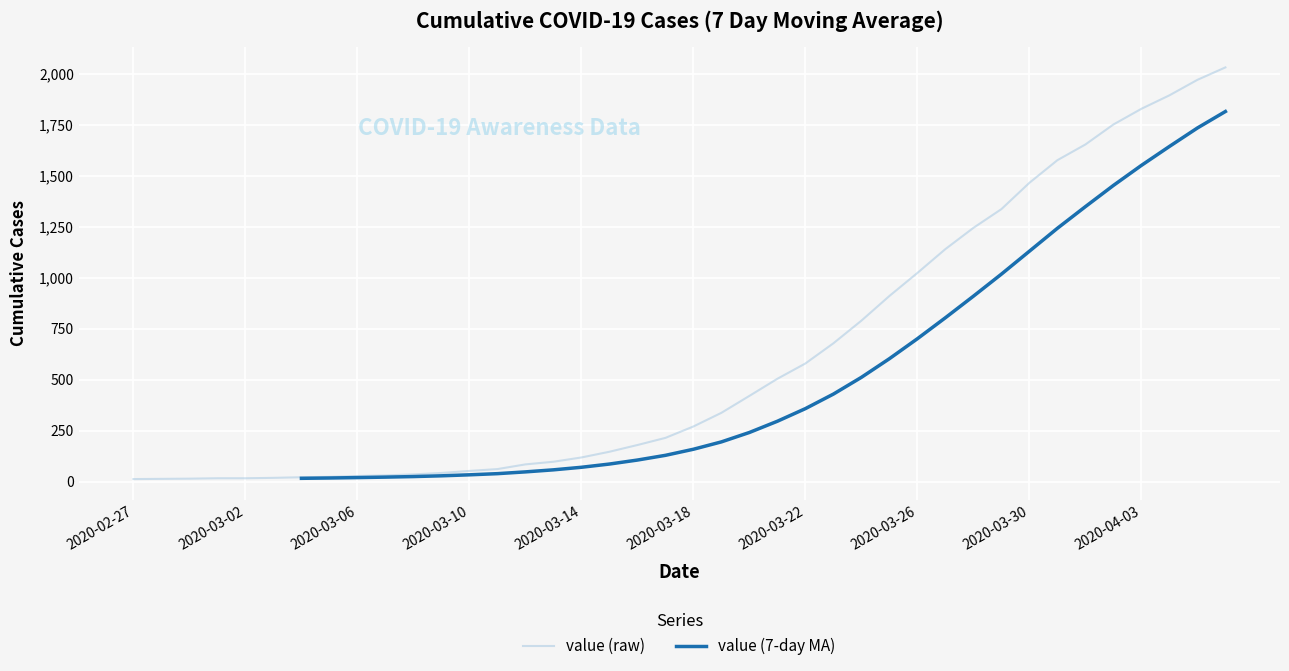

What position from the left is 2020-03-15?

18